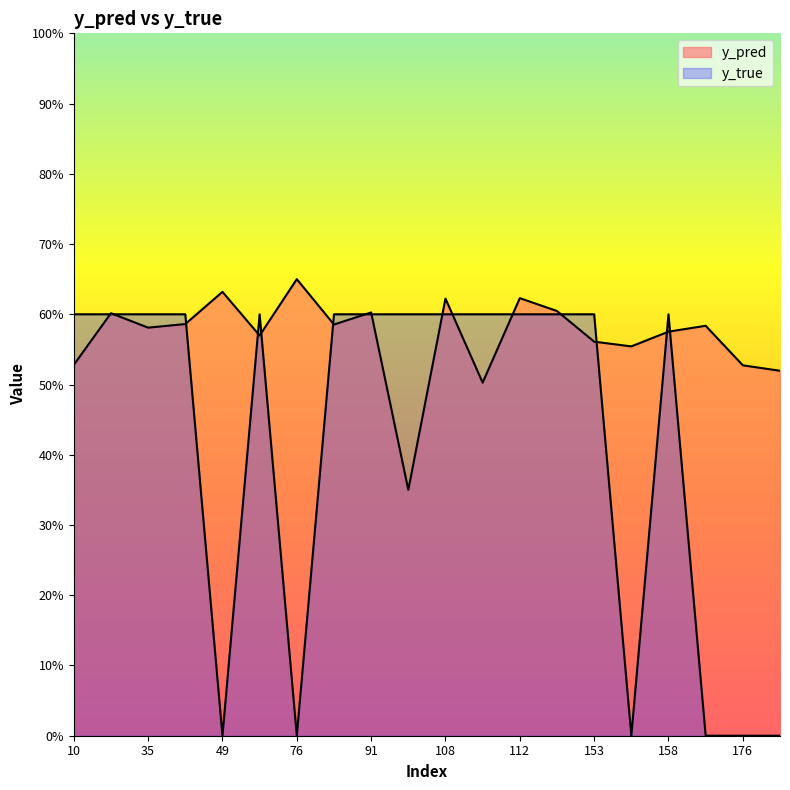

Is the value of y_pred at 13 greater than the value of y_true at 153?

No